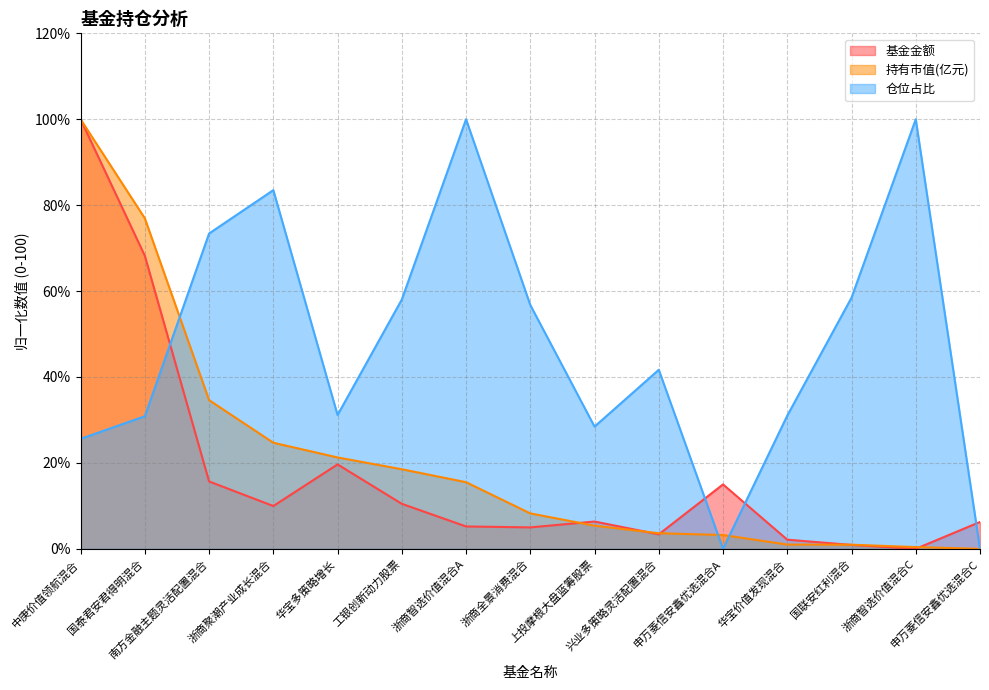

Reading right to left, transcribe all the data shown in this chart.

基金金额: 6.3	0.0	0.9	2.1	15.0	3.4	6.4	5.0	5.2	10.5	19.7	10.0	15.7	68.2	100.0
持有市值(亿元): 0.0	0.4	1.0	1.0	3.2	3.6	5.4	8.2	15.5	18.5	21.3	24.7	34.6	76.9	100.0
仓位占比: 0.0	100.0	58.5	31.0	0.0	41.7	28.4	56.8	100.0	58.0	31.2	83.5	73.4	30.9	25.6